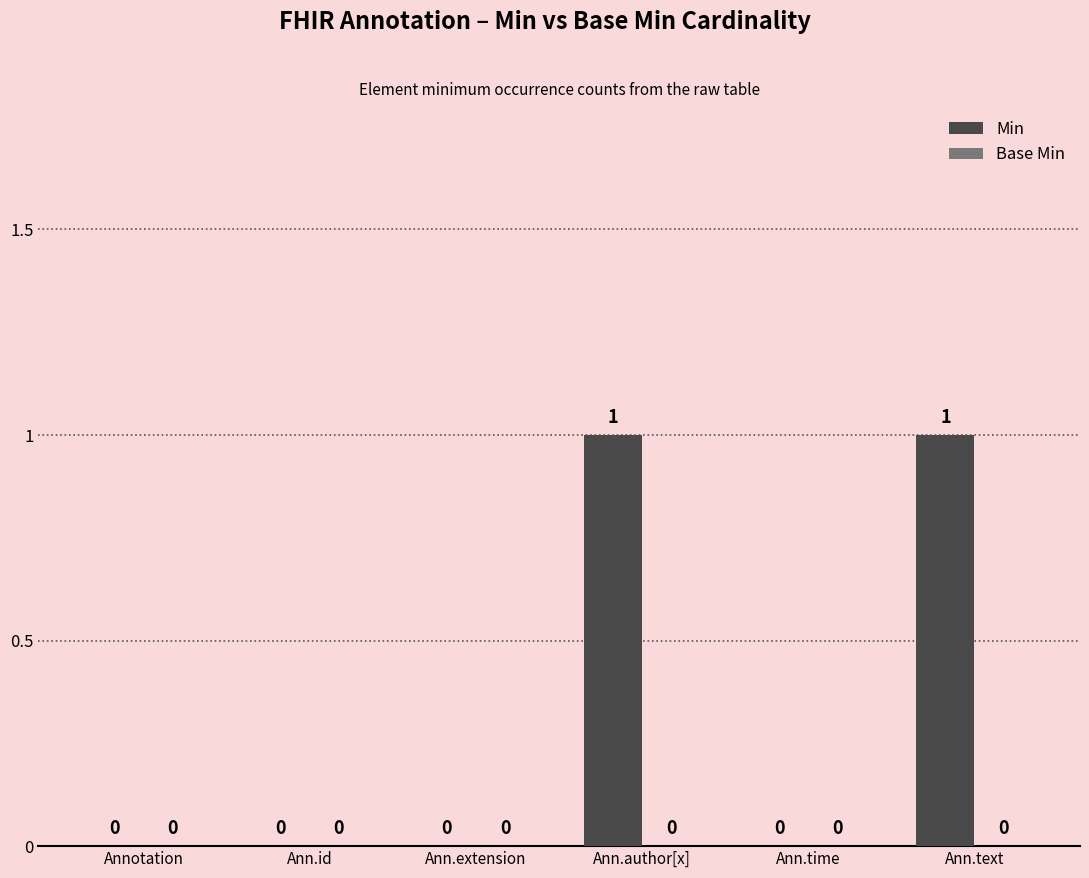

The value at Ann.time is 1. True or false?

False